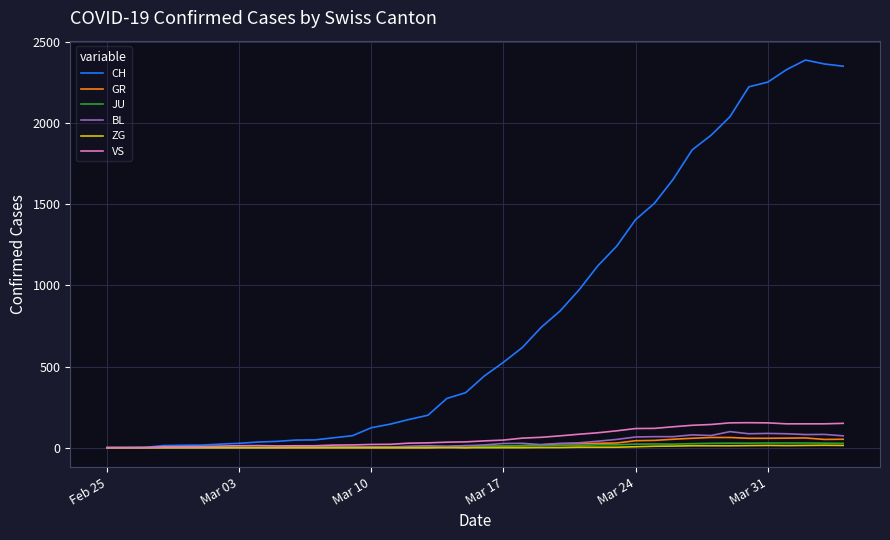

Which series has the largest total across all categories?

CH